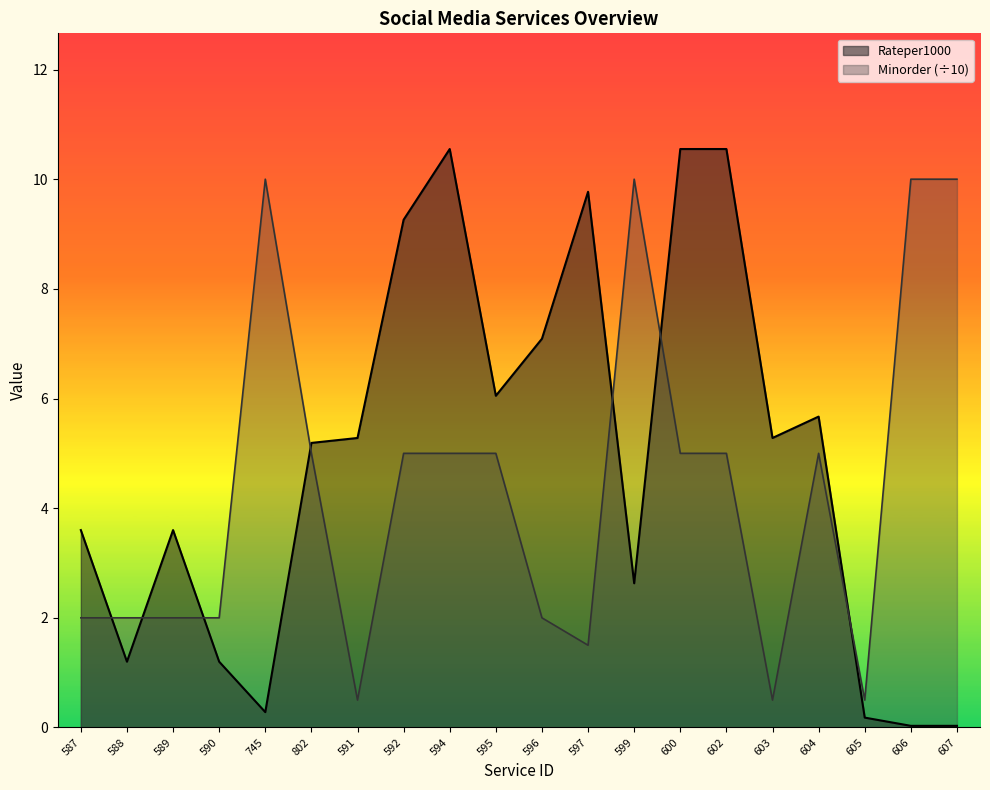

What is the label of the 15th point from the left?

602